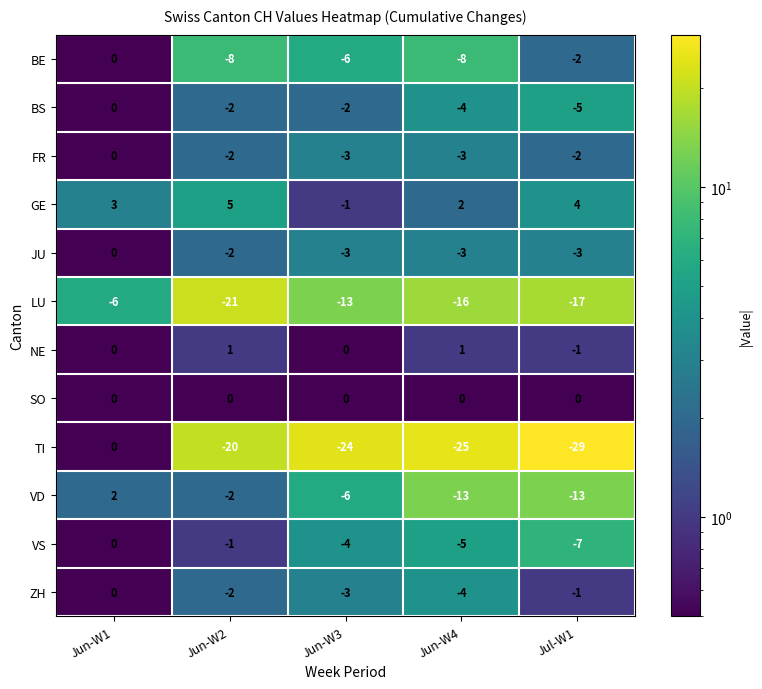

The TI series shows 0 at Jun-W1. True or false?

True